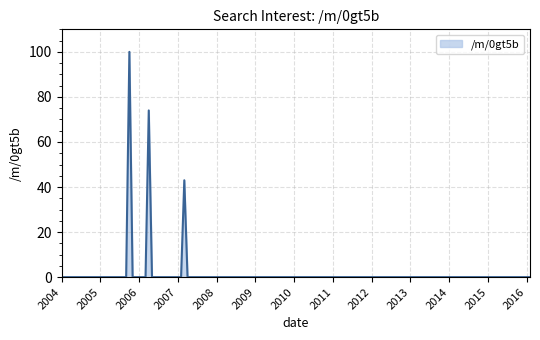

What is the maximum value shown in the chart?

100